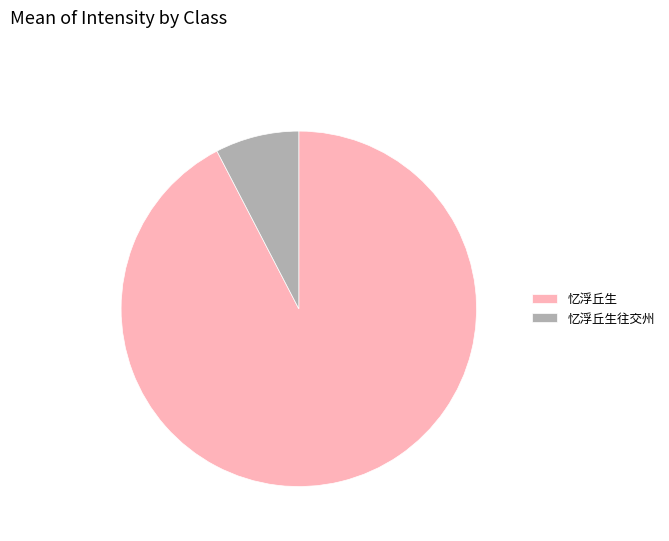

Between 忆浮丘生 and 忆浮丘生往交州, which is larger?

忆浮丘生